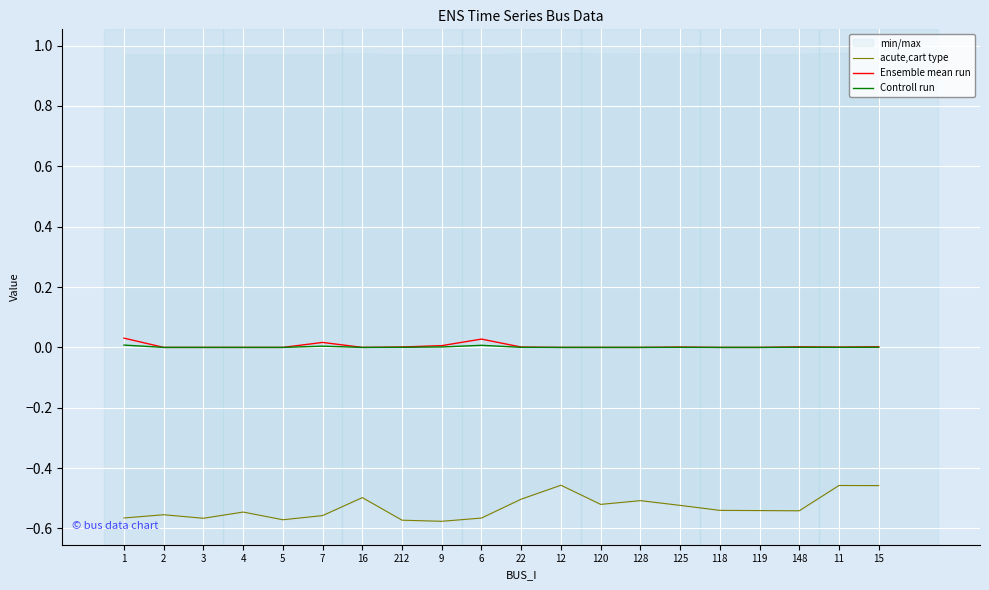

At which category does the chart reach its minimum across all series?

9